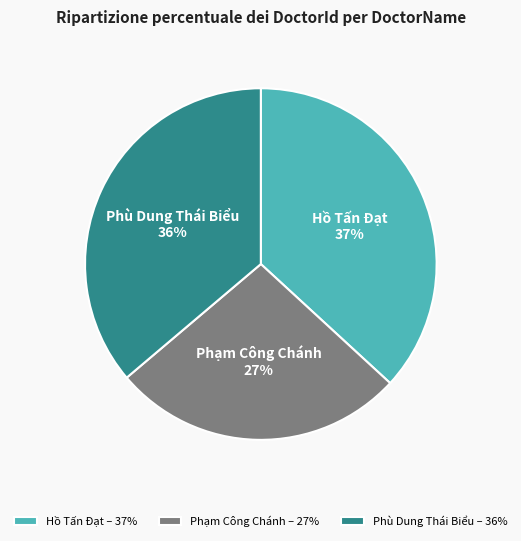

To the nearest percent, what portion does Hồ Tấn Đạt represent?

37%